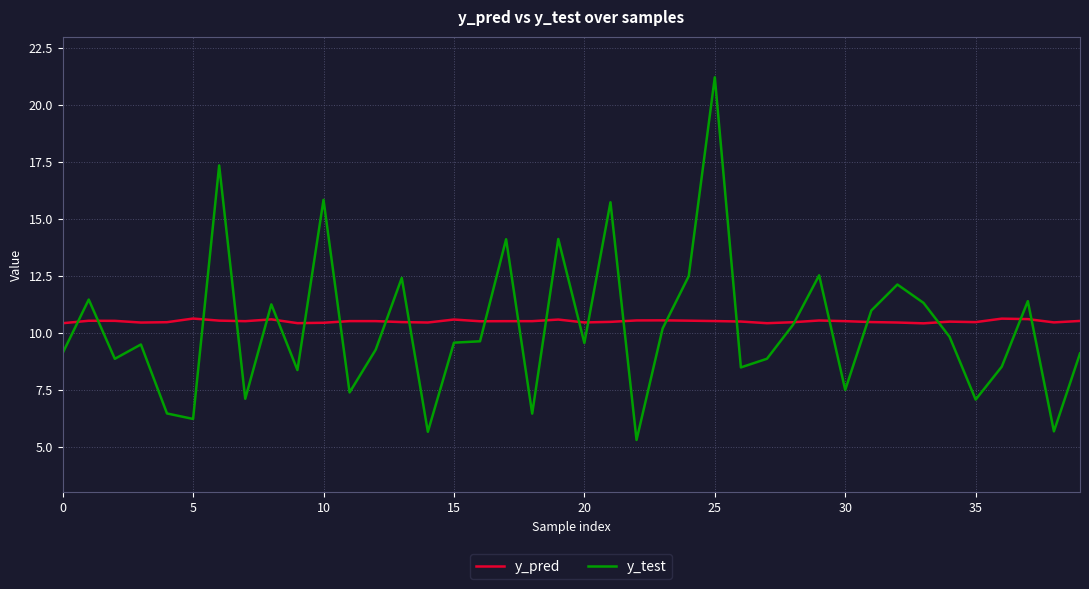

Which series has the widest spread of values?

y_test